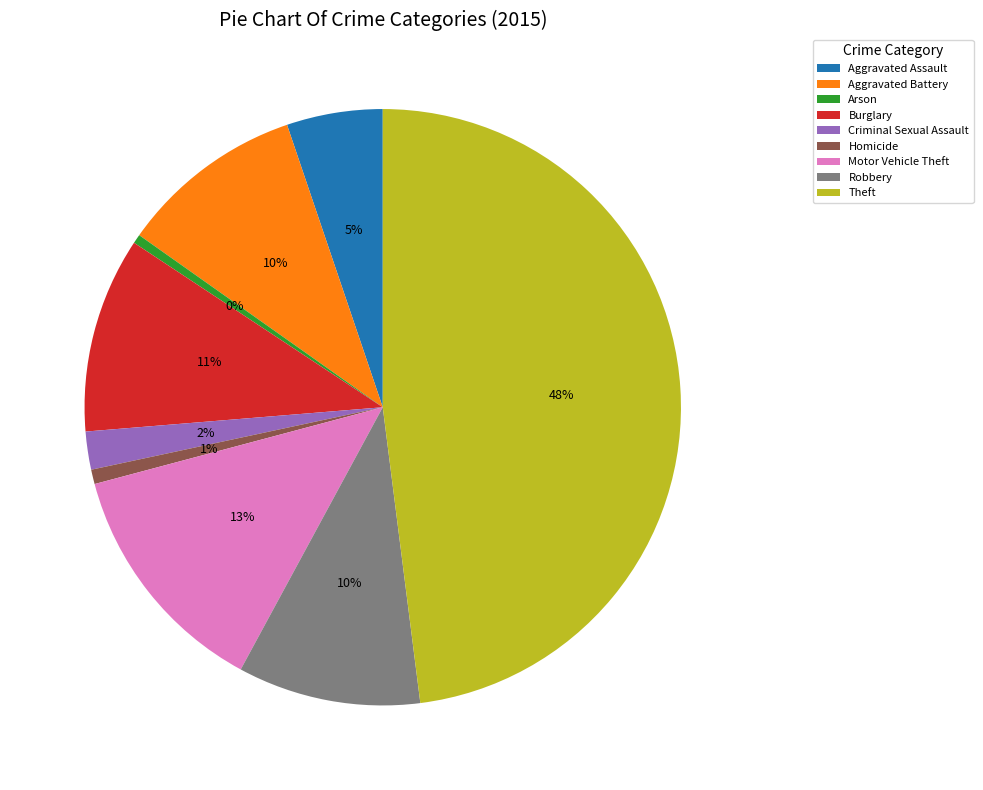

Combined, do Burglary and Aggravated Assault account for over 50%?

No